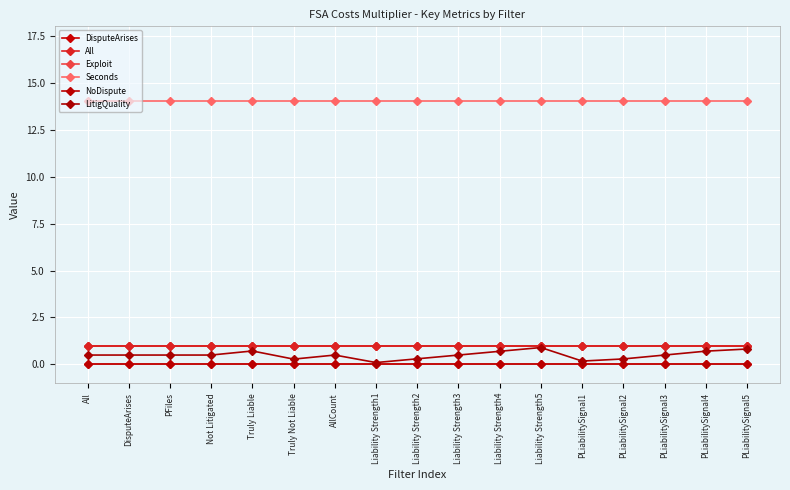

Reading left to right, transcribe all the data shown in this chart.

DisputeArises: 1.0	1.0	1.0	1.0	1.0	1.0	1.0	1.0	1.0	1.0	1.0	1.0	1.0	1.0	1.0	1.0	1.0
All: 1.0	1.0	1.0	1.0	1.0	1.0	1.0	1.0	1.0	1.0	1.0	1.0	1.0	1.0	1.0	1.0	1.0
Exploit: 0.0	0.0	0.0	0.0	0.0	0.0	0.0	0.0	0.0	0.0	0.0	0.0	0.0	0.0	0.0	0.0	0.0
Seconds: 14.0	14.0	14.0	14.0	14.0	14.0	14.0	14.0	14.0	14.0	14.0	14.0	14.0	14.0	14.0	14.0	14.0
NoDispute: 0.0	0.0	0.0	0.0	0.0	0.0	0.0	0.0	0.0	0.0	0.0	0.0	0.0	0.0	0.0	0.0	0.0
LitigQuality: 0.5	0.5	0.5	0.5	0.7	0.3	0.5	0.1	0.3	0.5	0.7	0.9	0.2	0.3	0.5	0.7	0.8